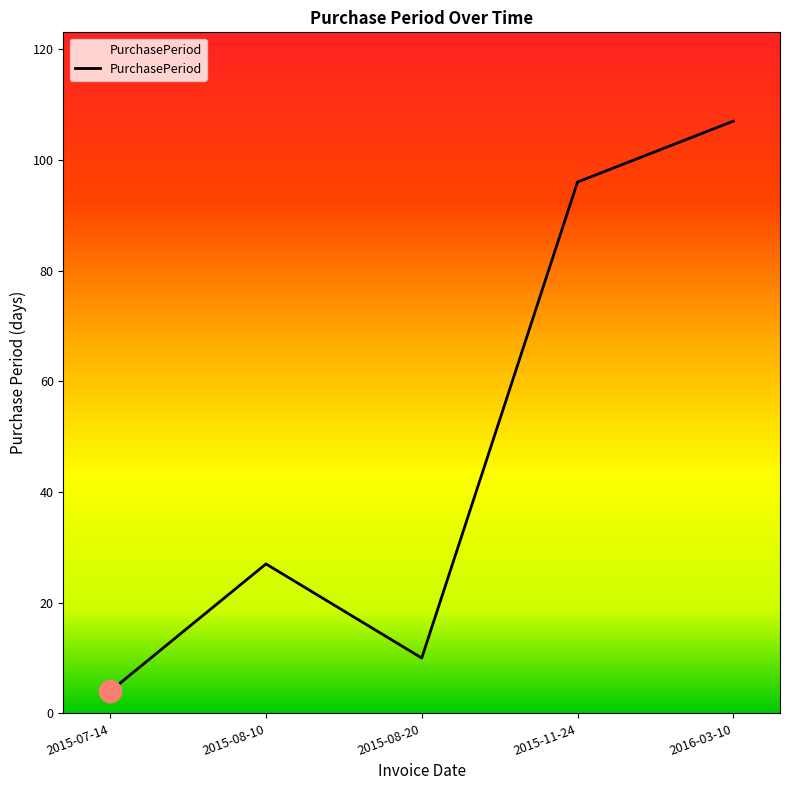

What is the average value?

49